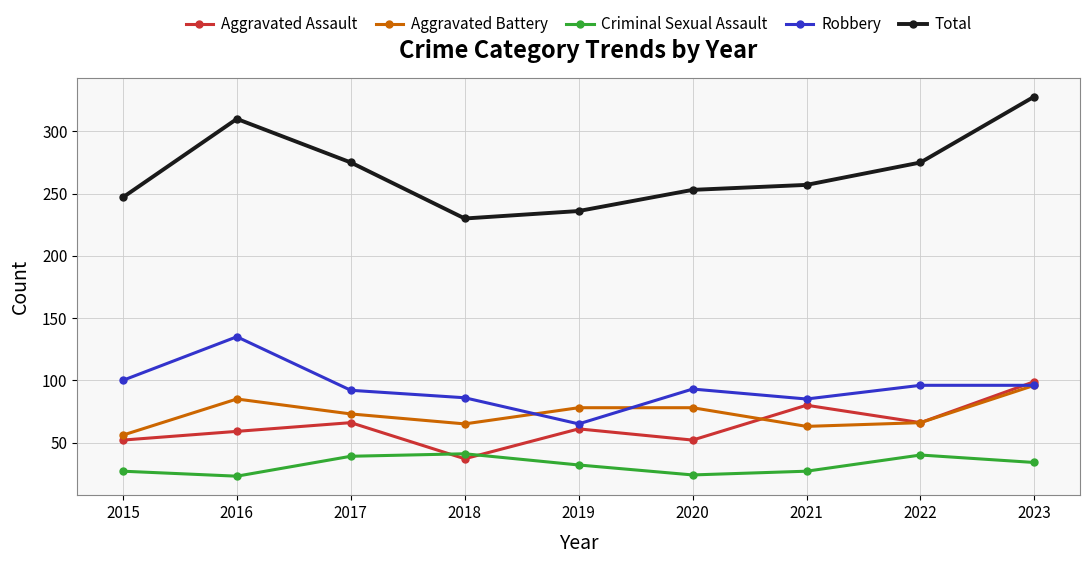

How many interior local peaks does the Criminal Sexual Assault series have?

2